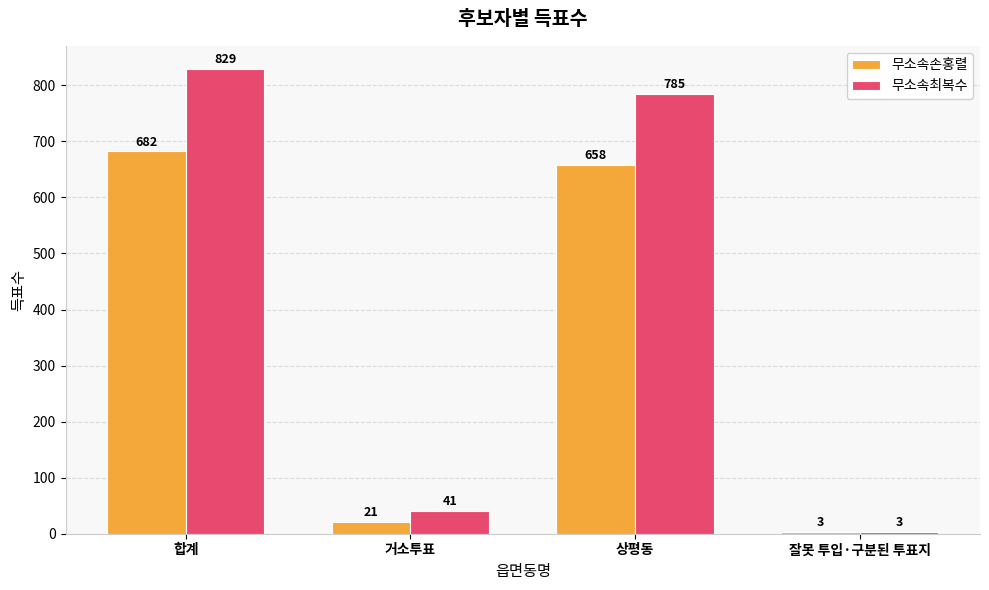

What is the value of the 무소속최복수 bar at the 2nd from the left?

41